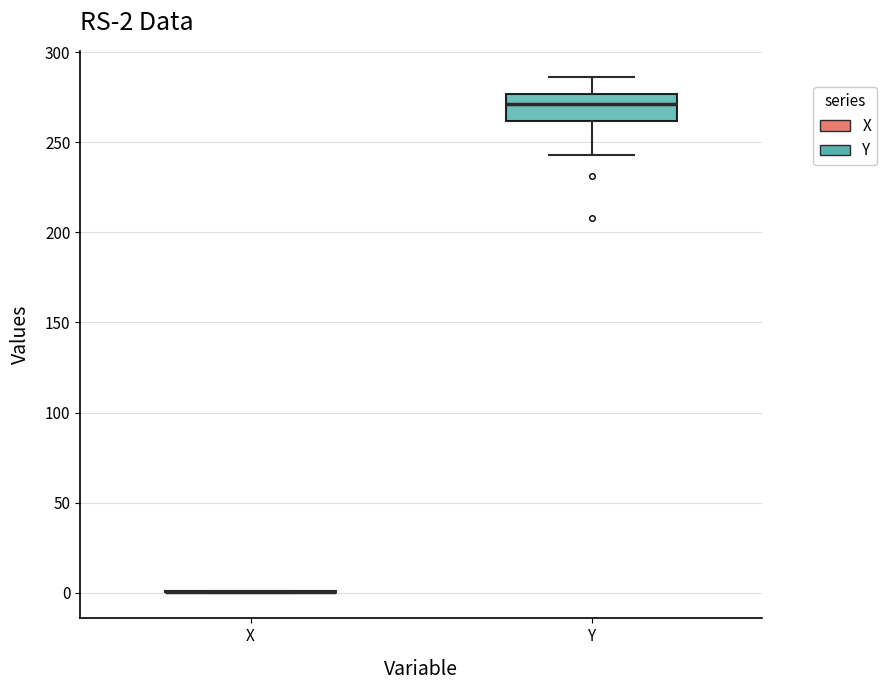

Comparing the boxes themselves (not the whiskers), which one is the tallest?

Y